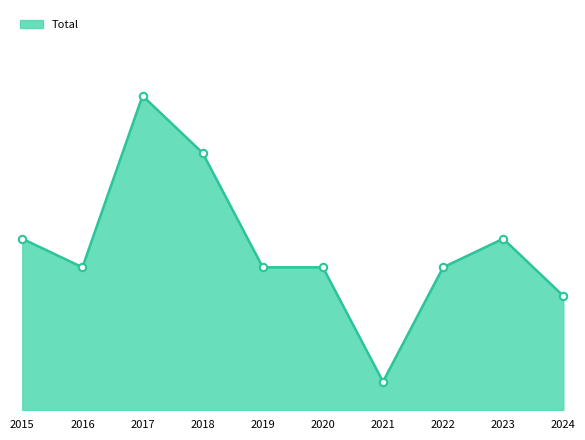

Is this an area chart (filled region under the line)?

Yes